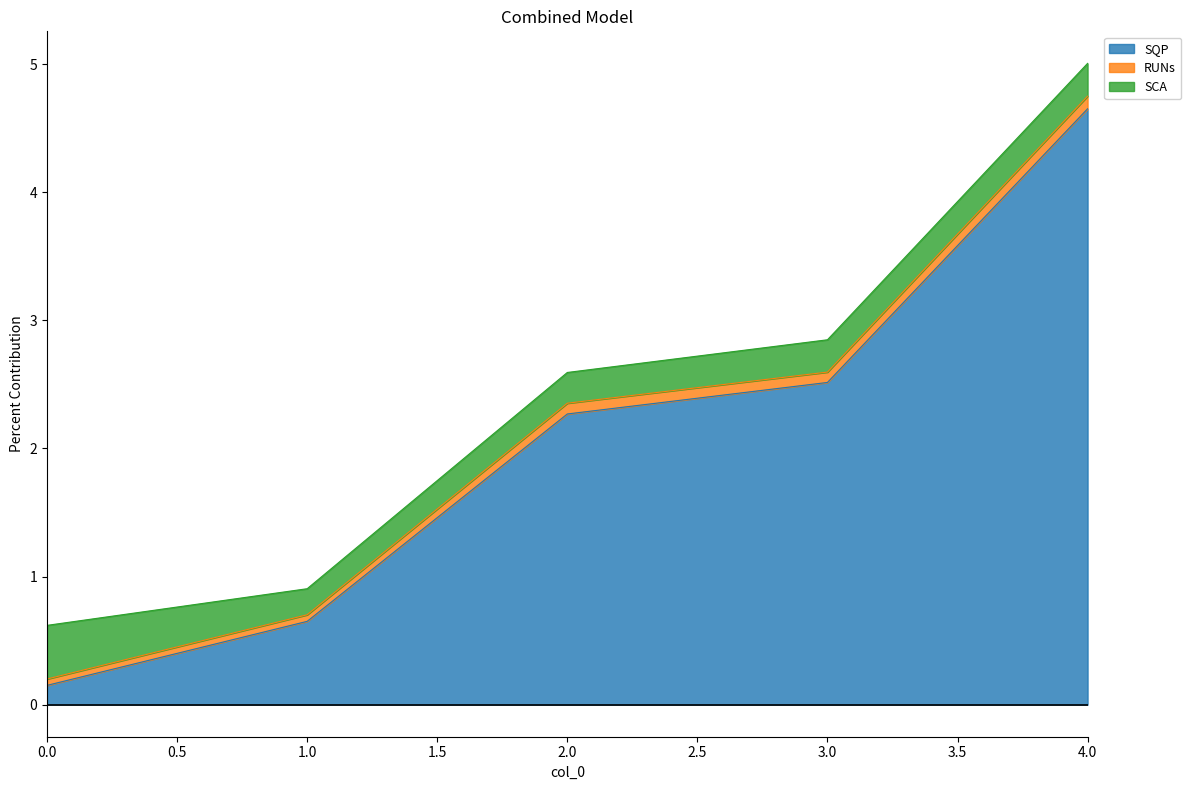

What is the average value of the SQP series?

2.0